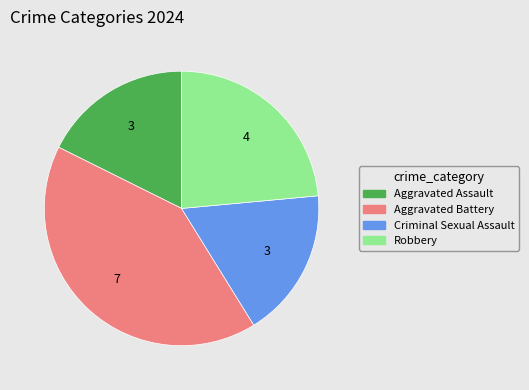

Is the sum of Criminal Sexual Assault and Aggravated Battery greater than half?

Yes